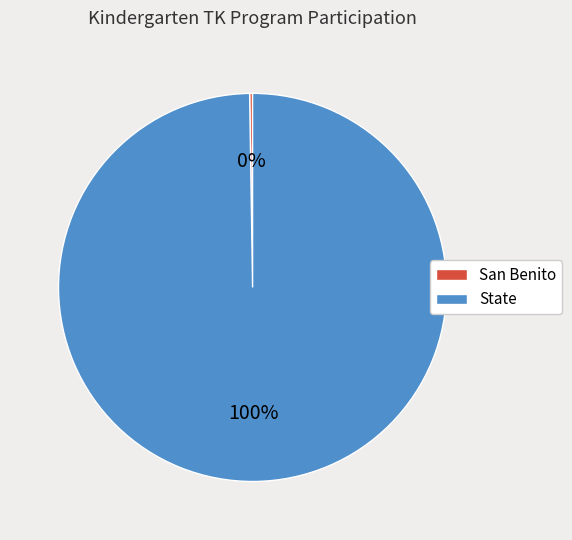

To the nearest percent, what is the average slice percentage?

50%